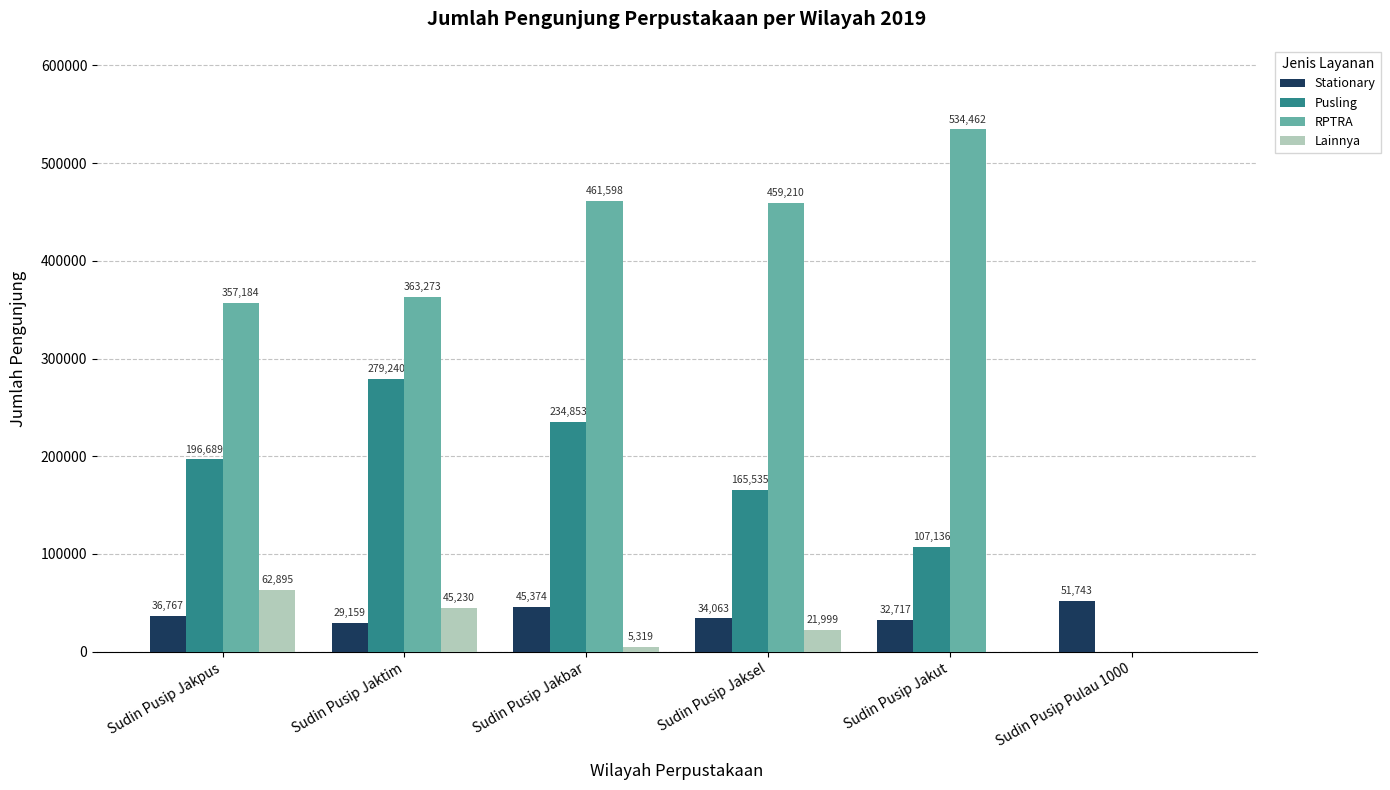

What are all the series names shown in the legend?

Stationary, Pusling, RPTRA, Lainnya